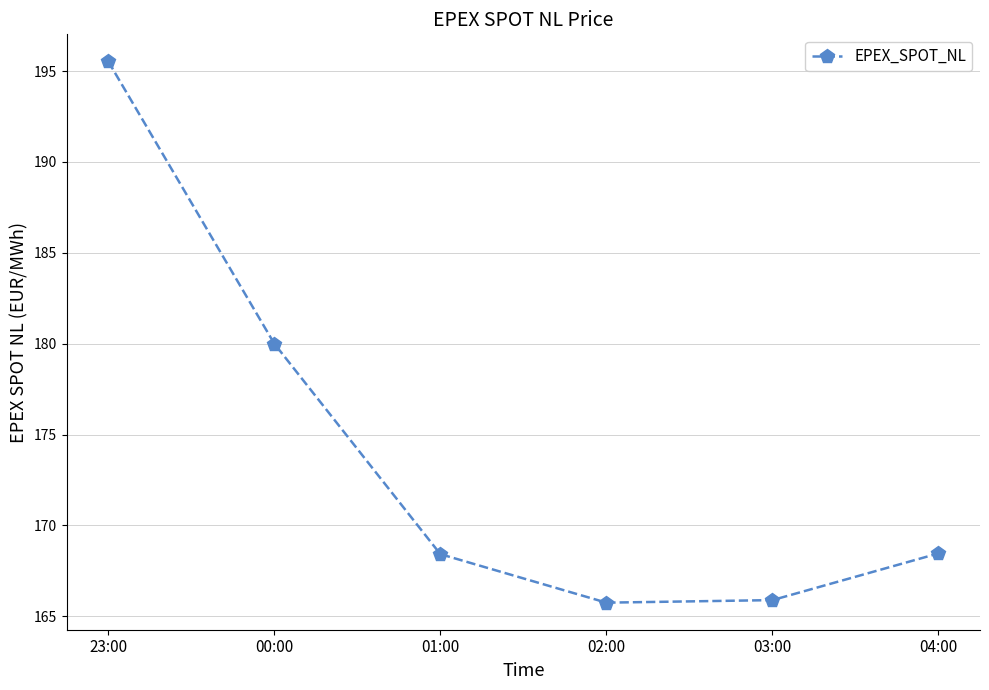

What is the smallest value displayed?

165.8